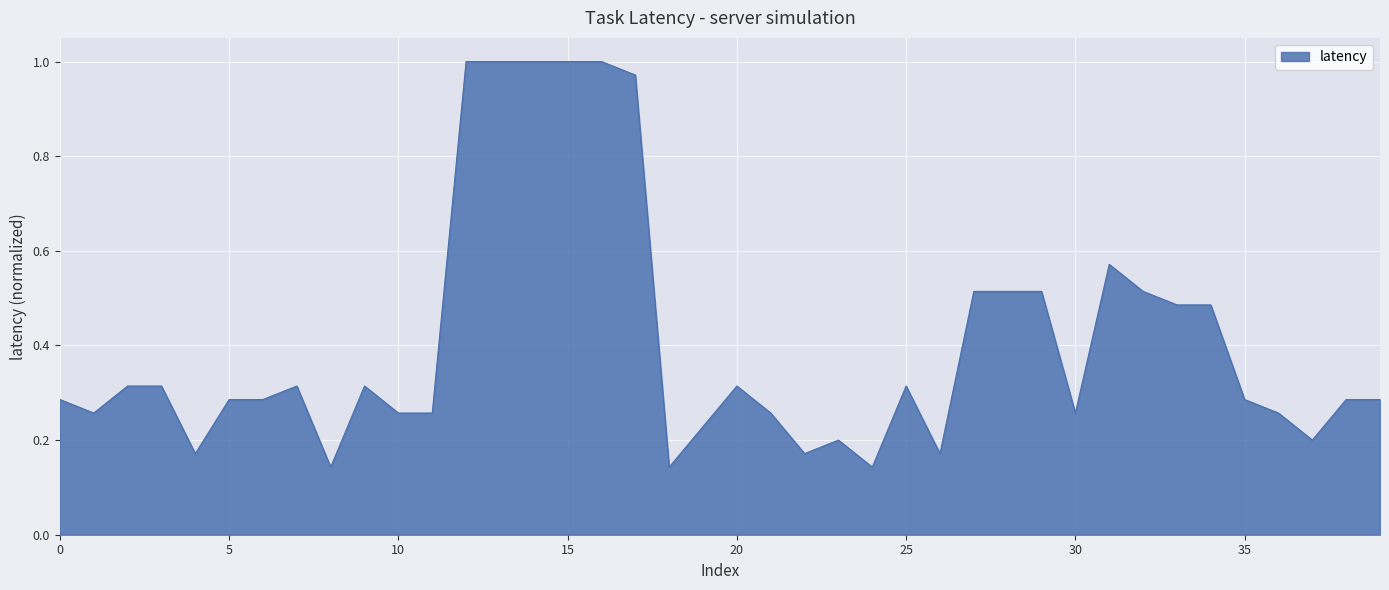

Does the chart display data point markers on the line(s)?

No